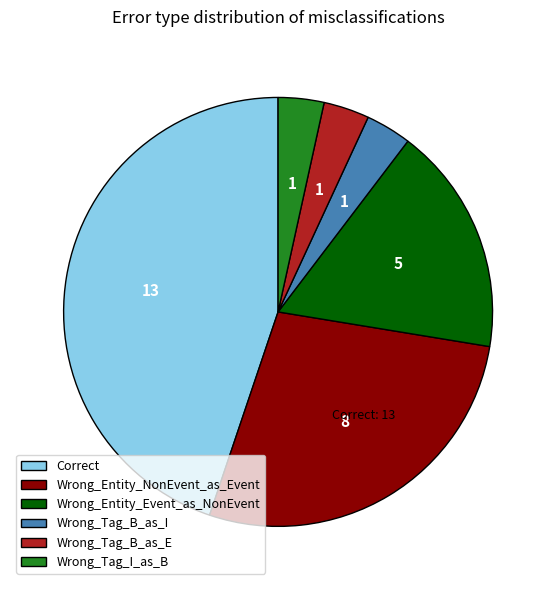

Do Wrong_Tag_B_as_I and Wrong_Tag_B_as_E together represent more than half of the pie?

No